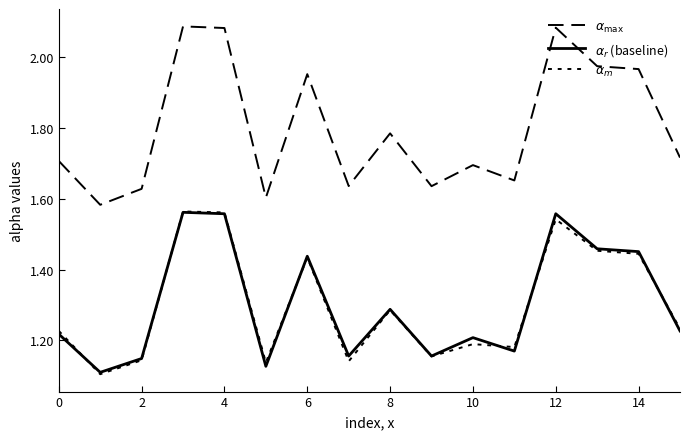

How many lines are shown in the chart?

3